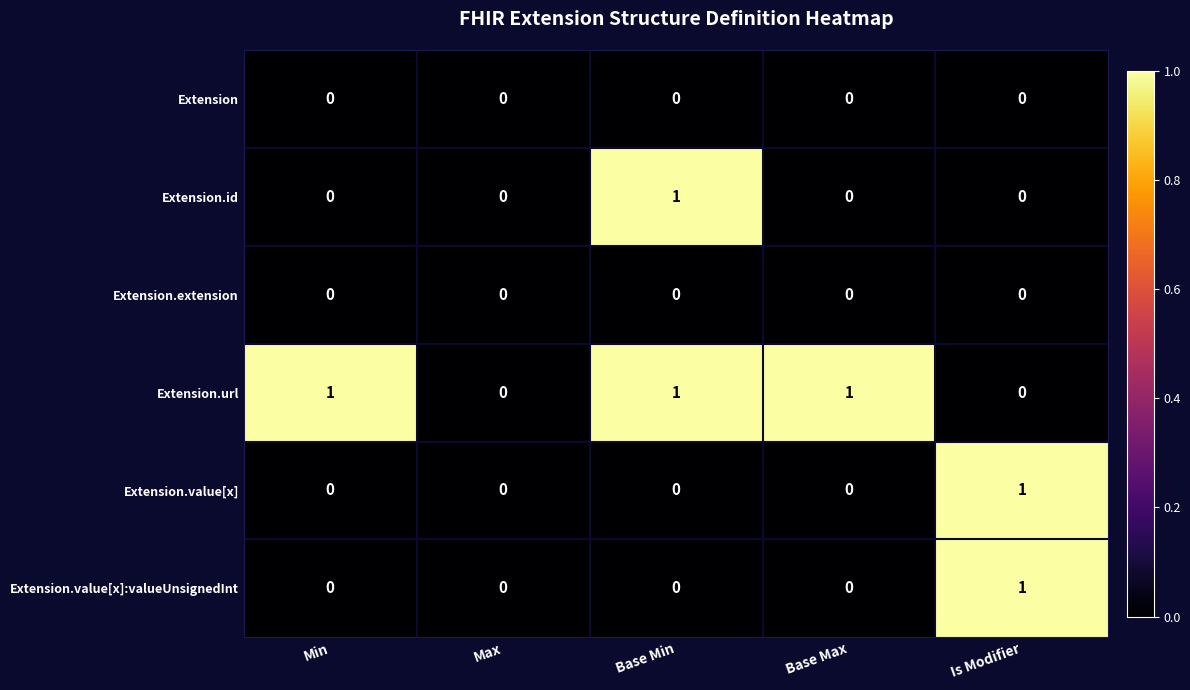

Count the Extension.url values in the range 0 to 1.

5